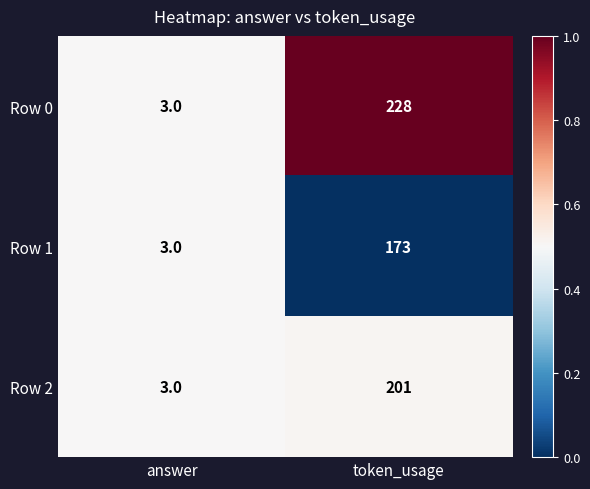

What is the spread (max minus min) of values at token_usage?

55